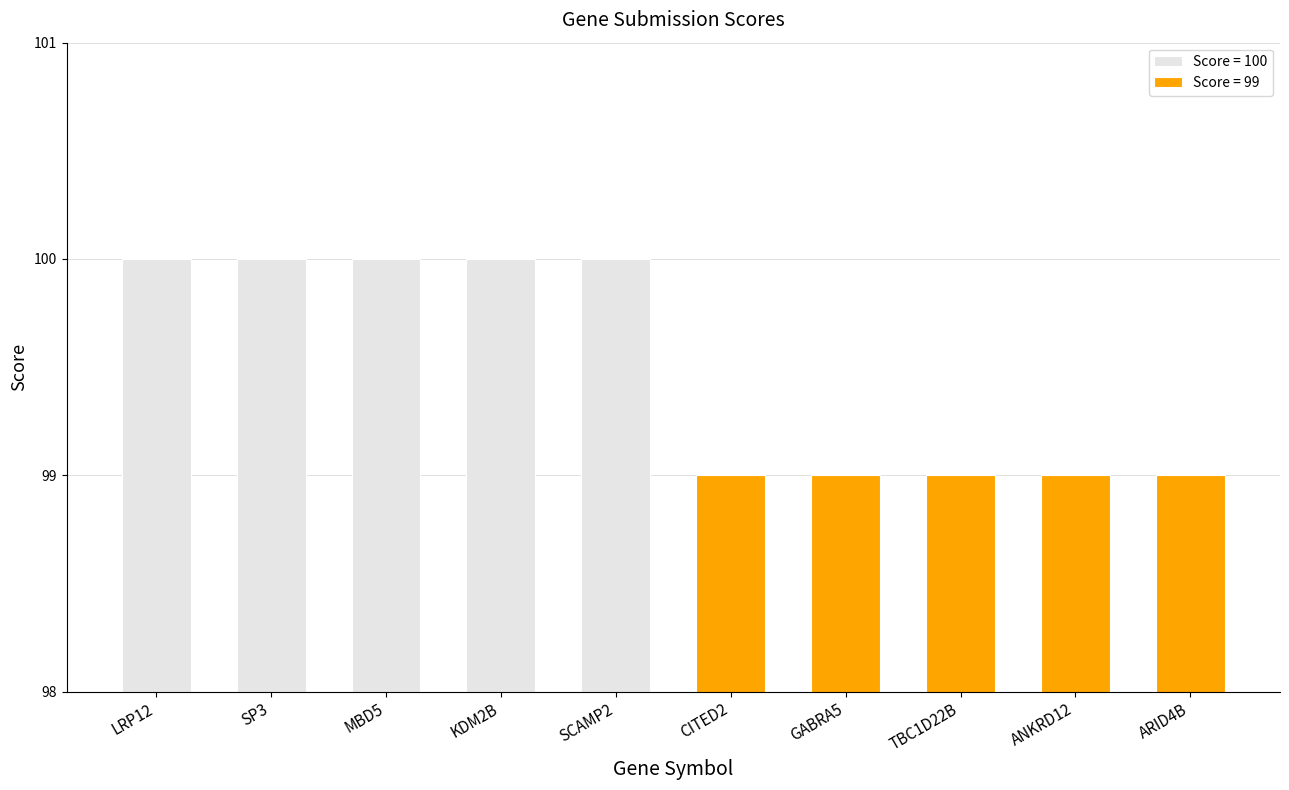

True or false: the data shows 100 at SP3.

True